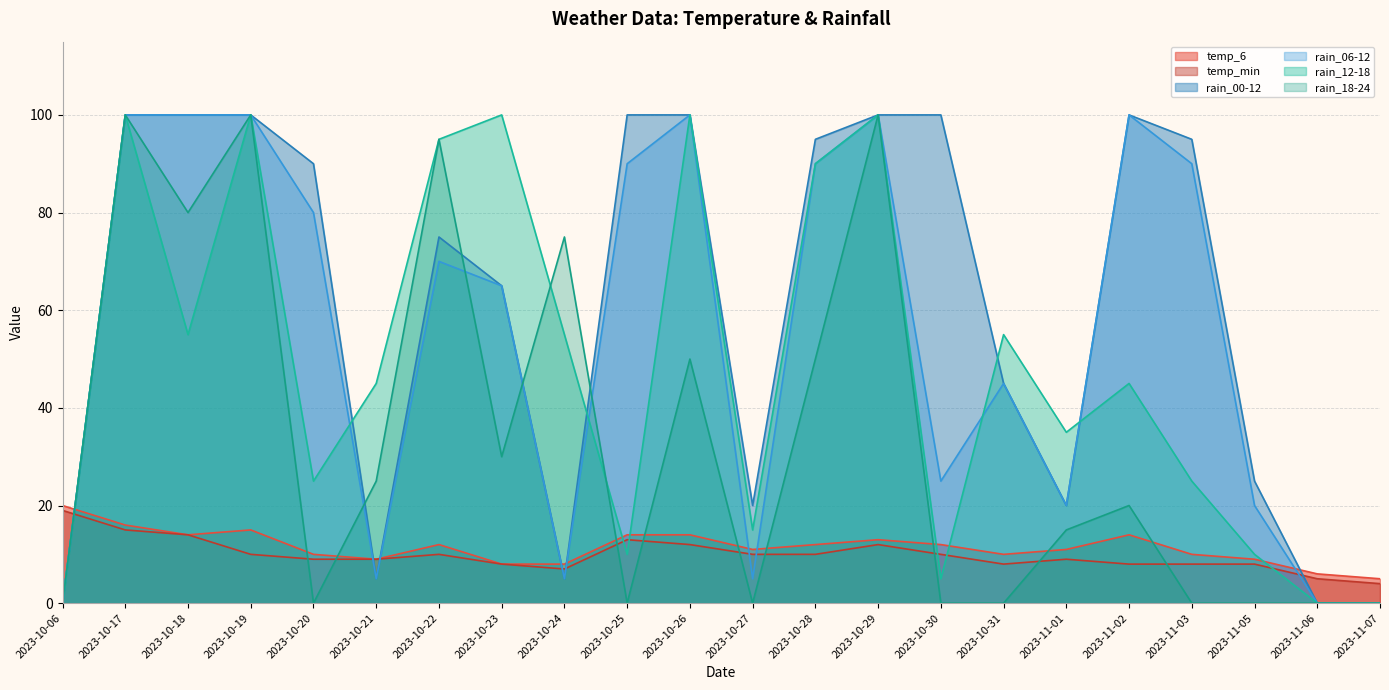

What is the greatest value displayed?

100